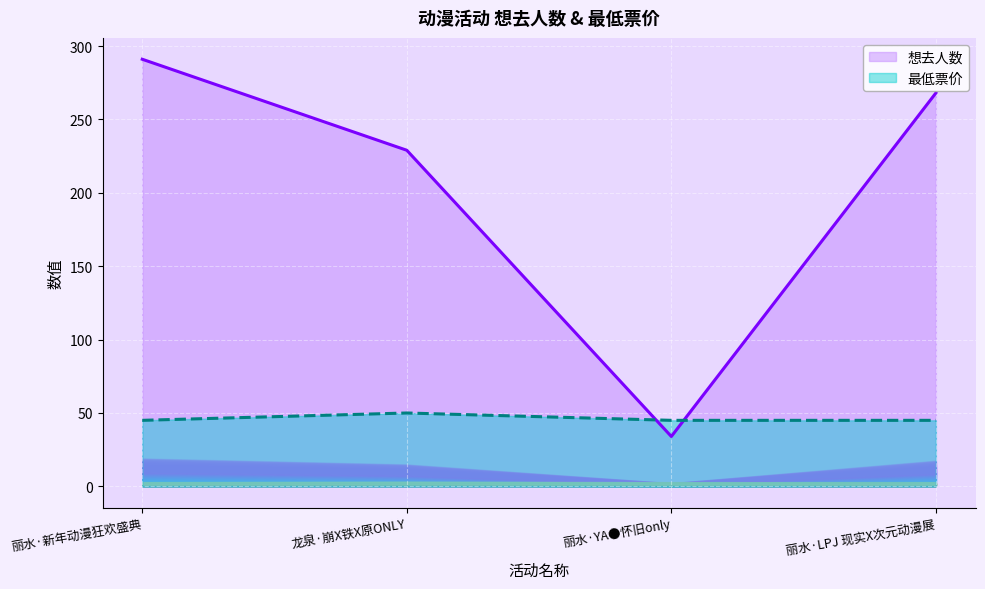

True or false: 最低票价 and 想去人数 intersect in this chart.

True